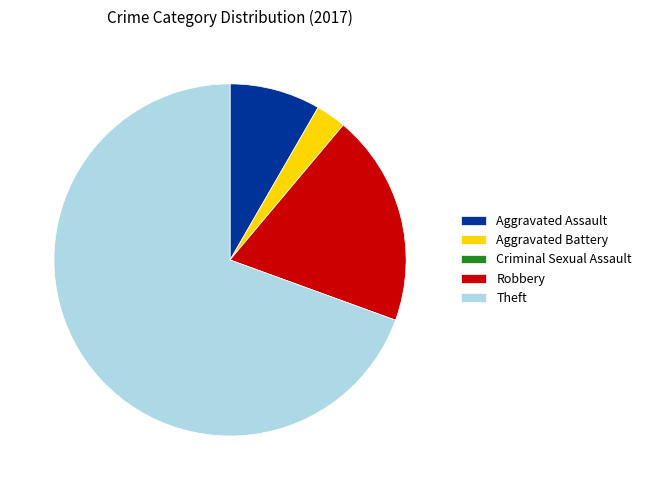

Which slice is the largest?

Theft